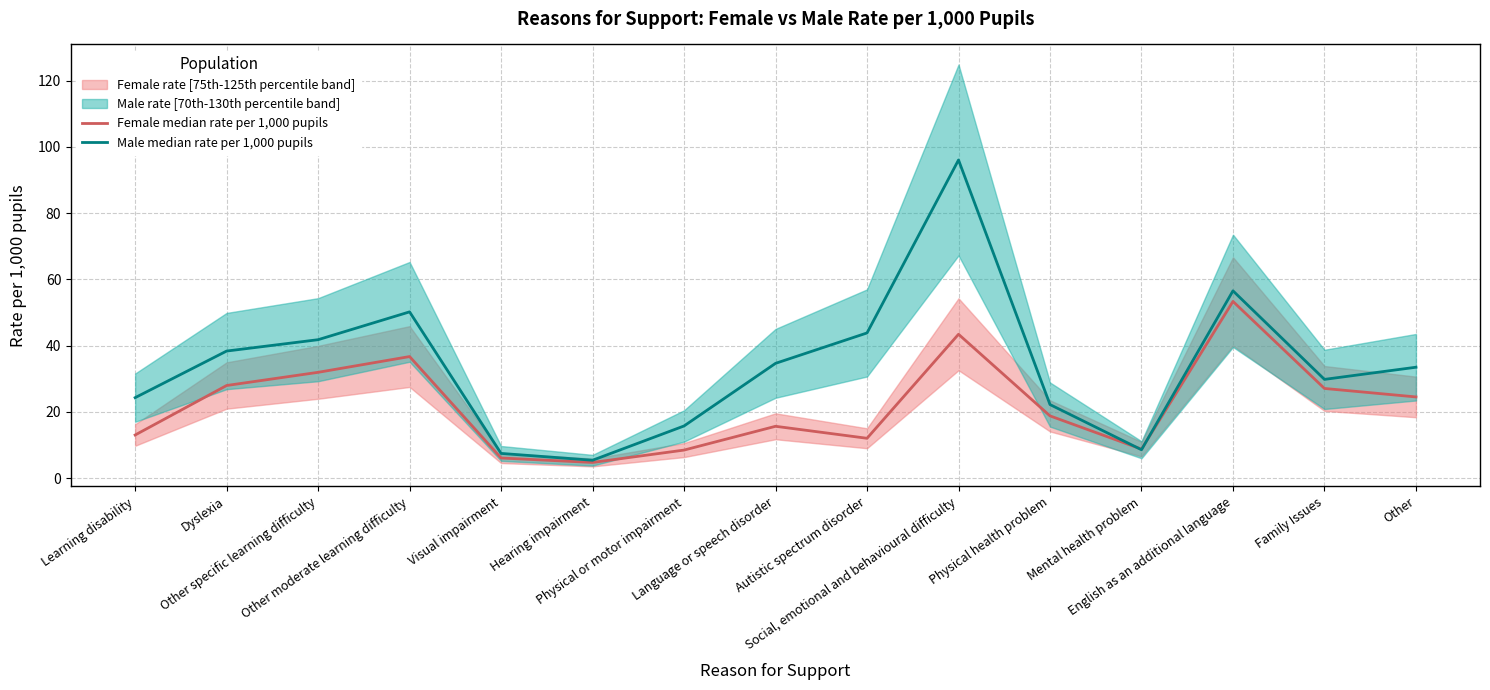

Is it true that Female median rate per 1,000 pupils equals 43.4 at Social, emotional and behavioural difficulty?

True